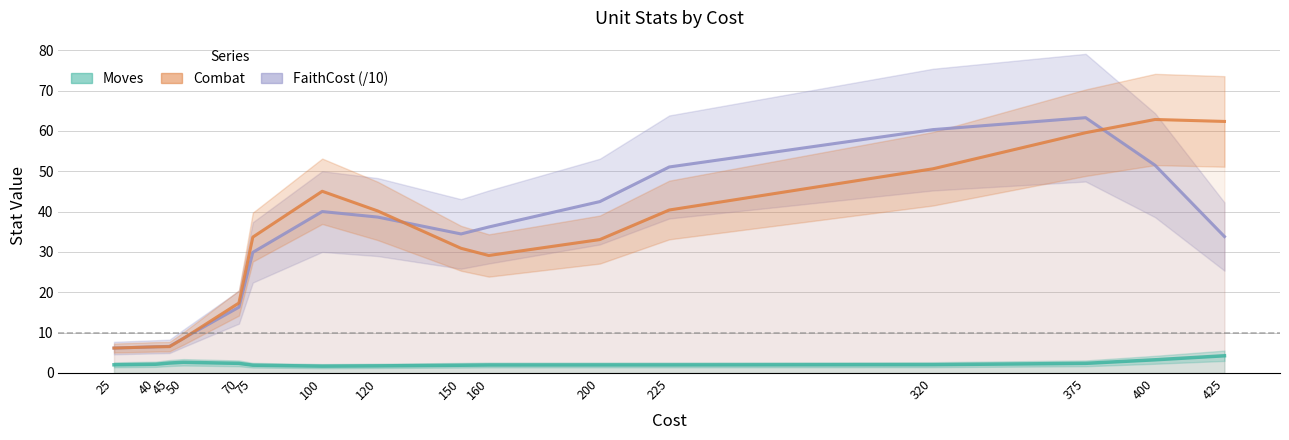

What is the difference between the Moves values at 50 and 400?

0.6